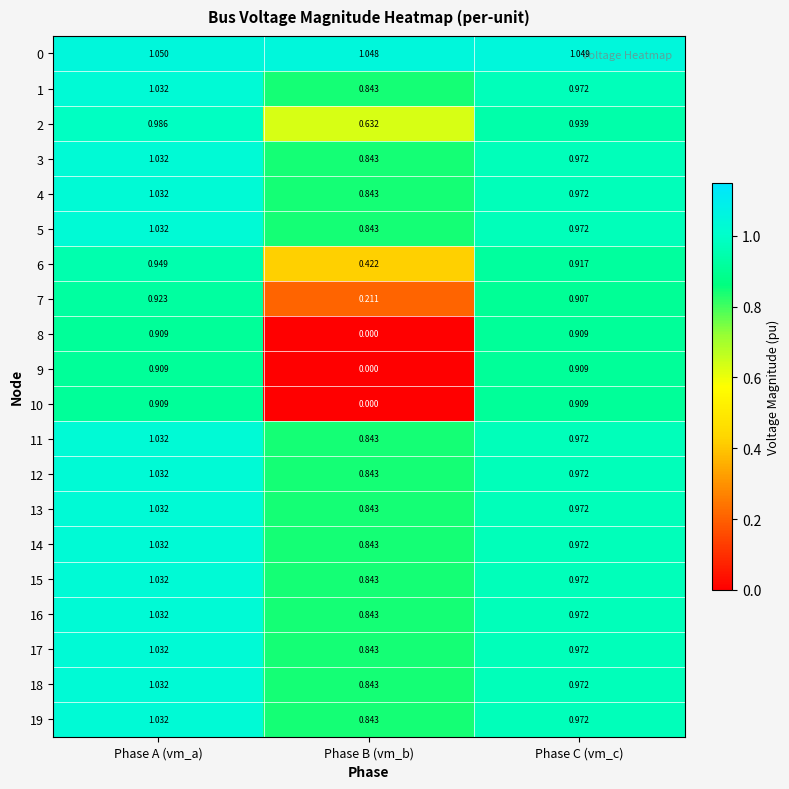

Is the value of 4 at Phase C (vm_c) greater than the value of 14 at Phase A (vm_a)?

No